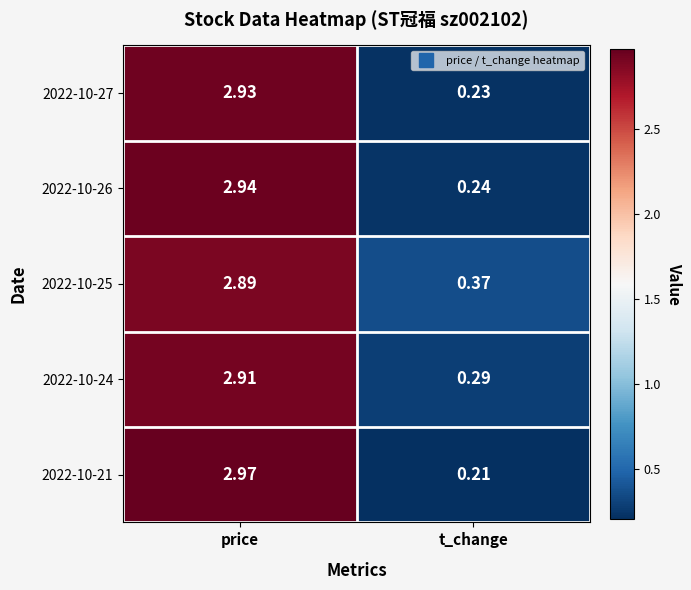

At which category is the sum across all series the highest?

price